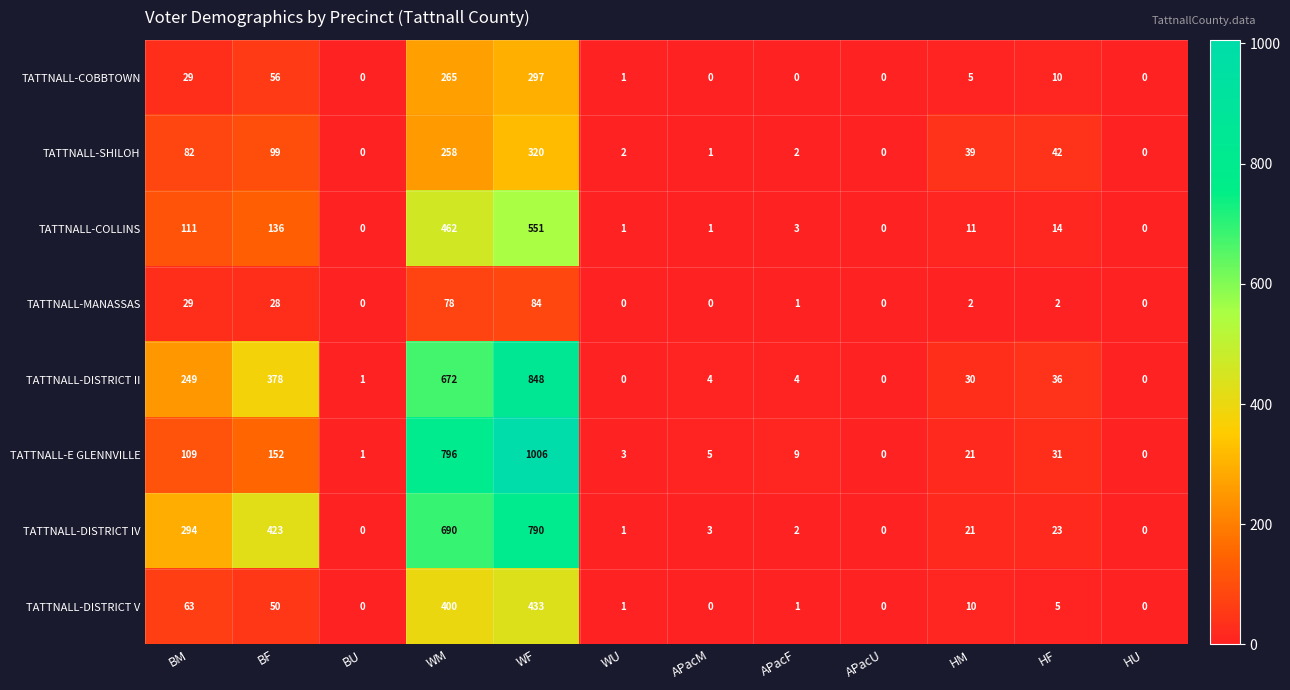

The value of TATTNALL-COLLINS at HM is 5. True or false?

False